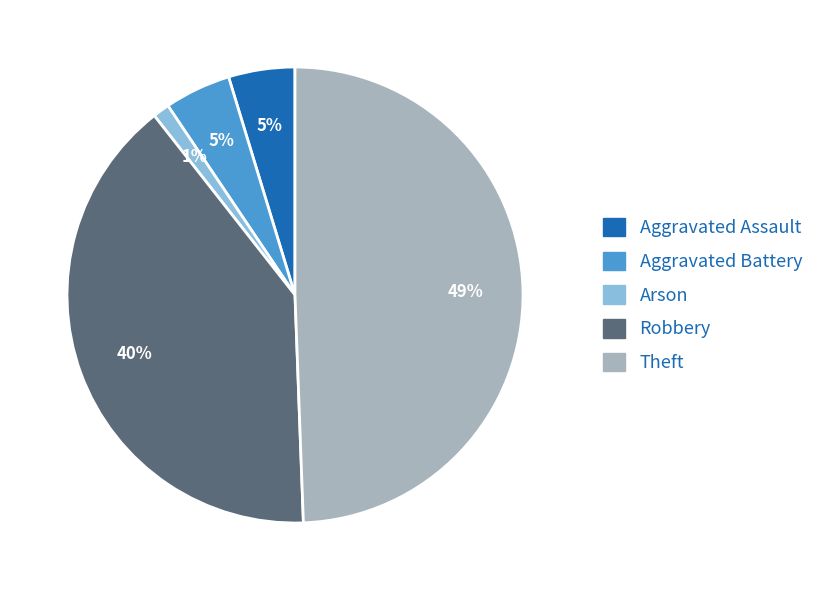

Which slice is the smallest?

Arson